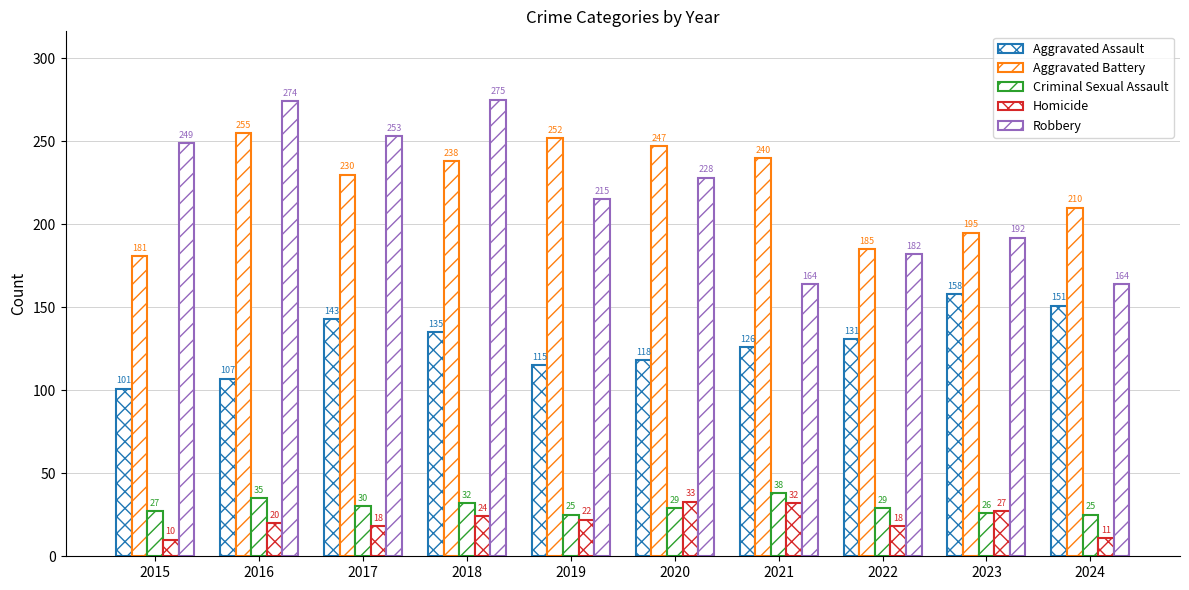

At which category is the sum across all series the highest?

2018